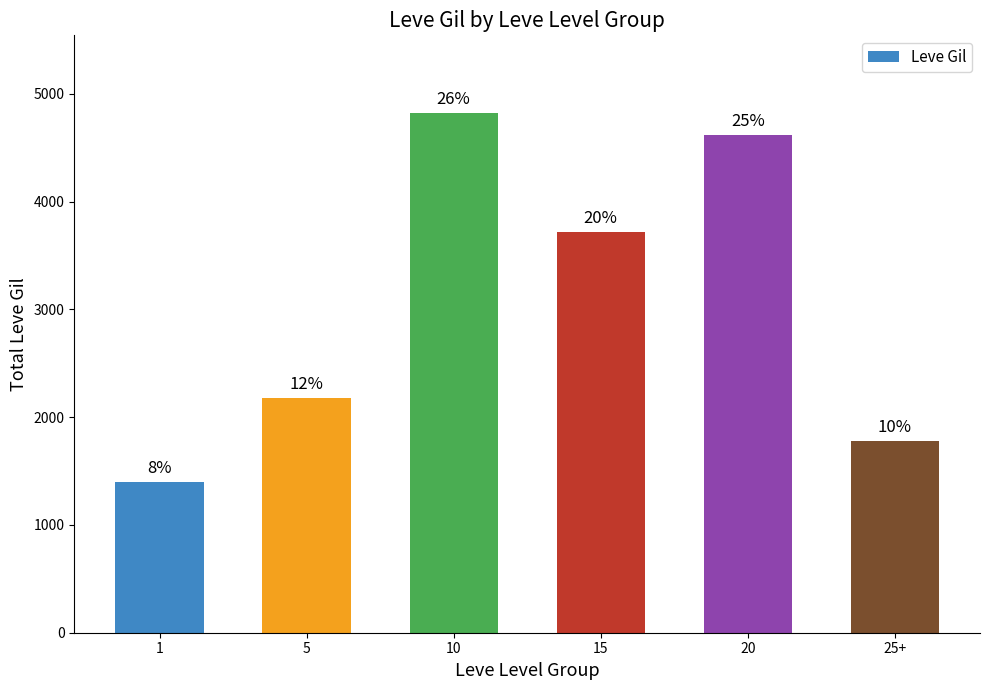

Reading right to left, extract all data points from this chart.

25+=1780	20=4620	15=3720	10=4820	5=2180	1=1395